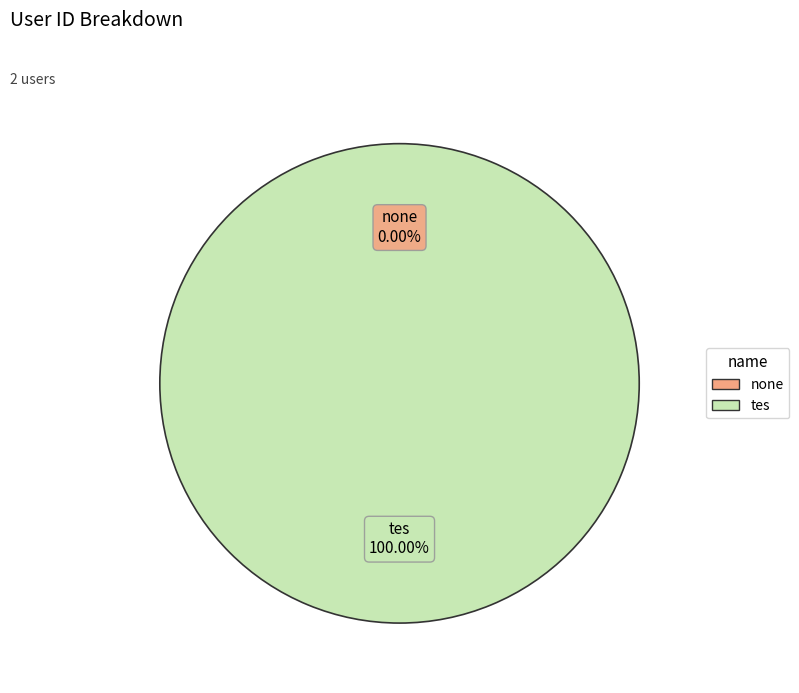

Does any single category account for the majority?

Yes